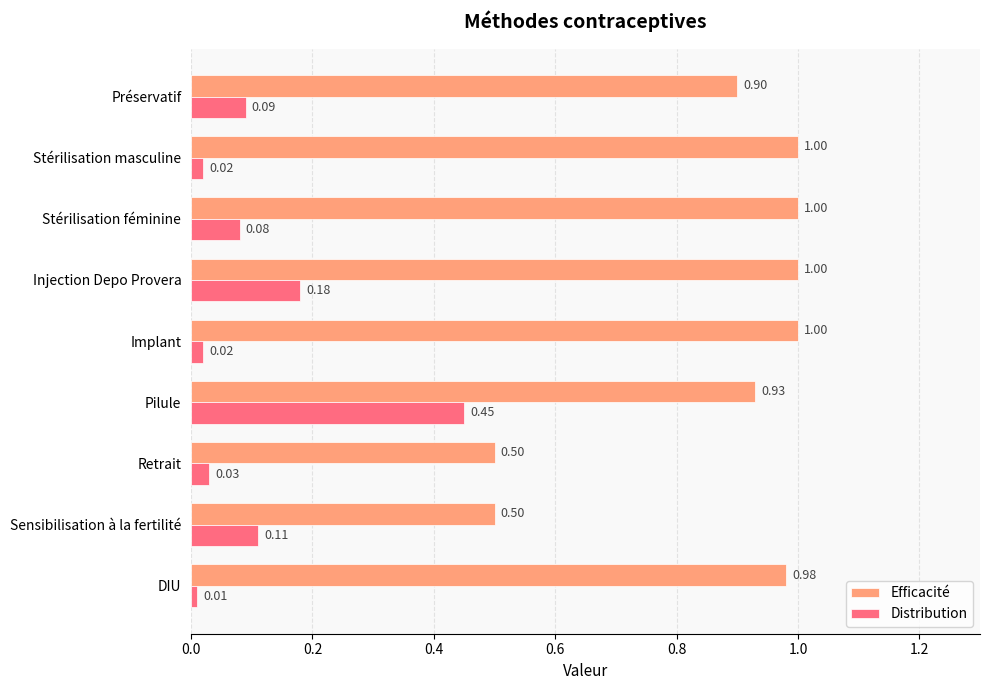

What is the greatest value displayed?

1.0